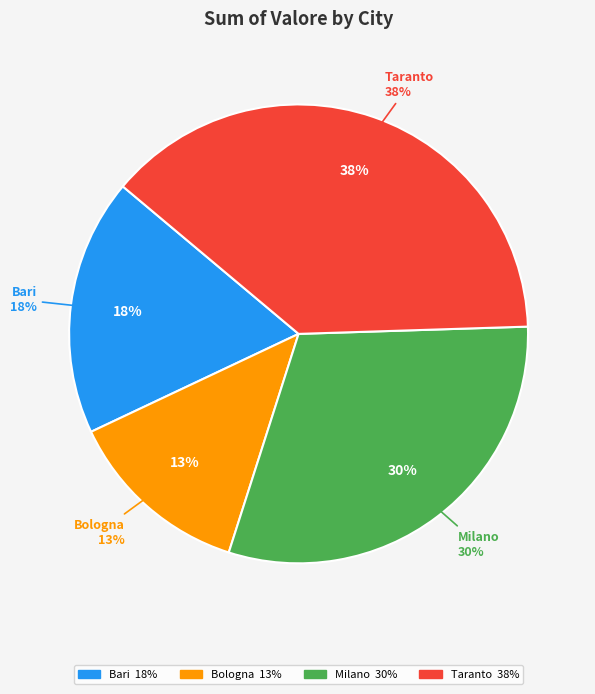

What percentage do Milano and Taranto together represent?

68.8%